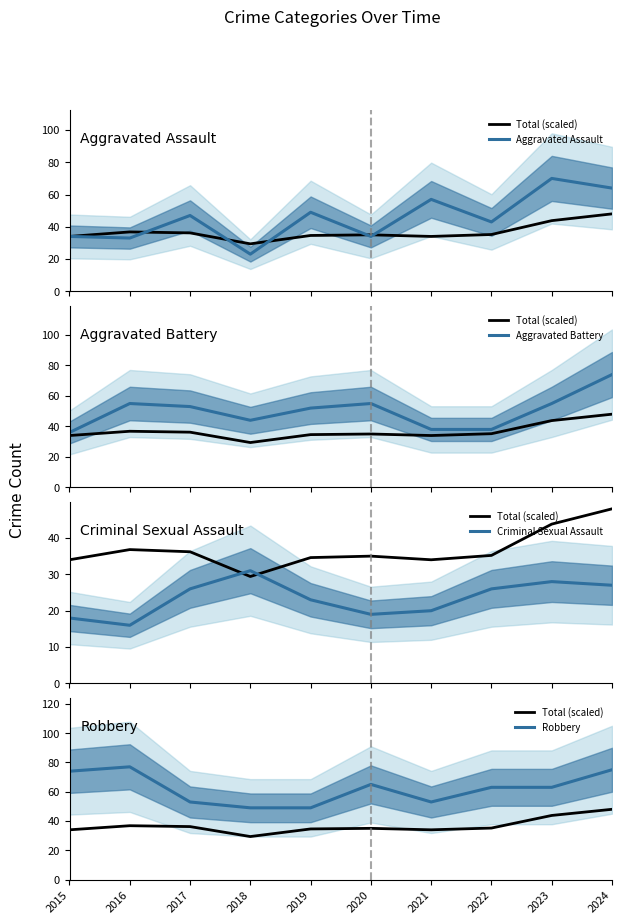

What is the value of the Total (scaled) point at the 7th from the left?

34.0